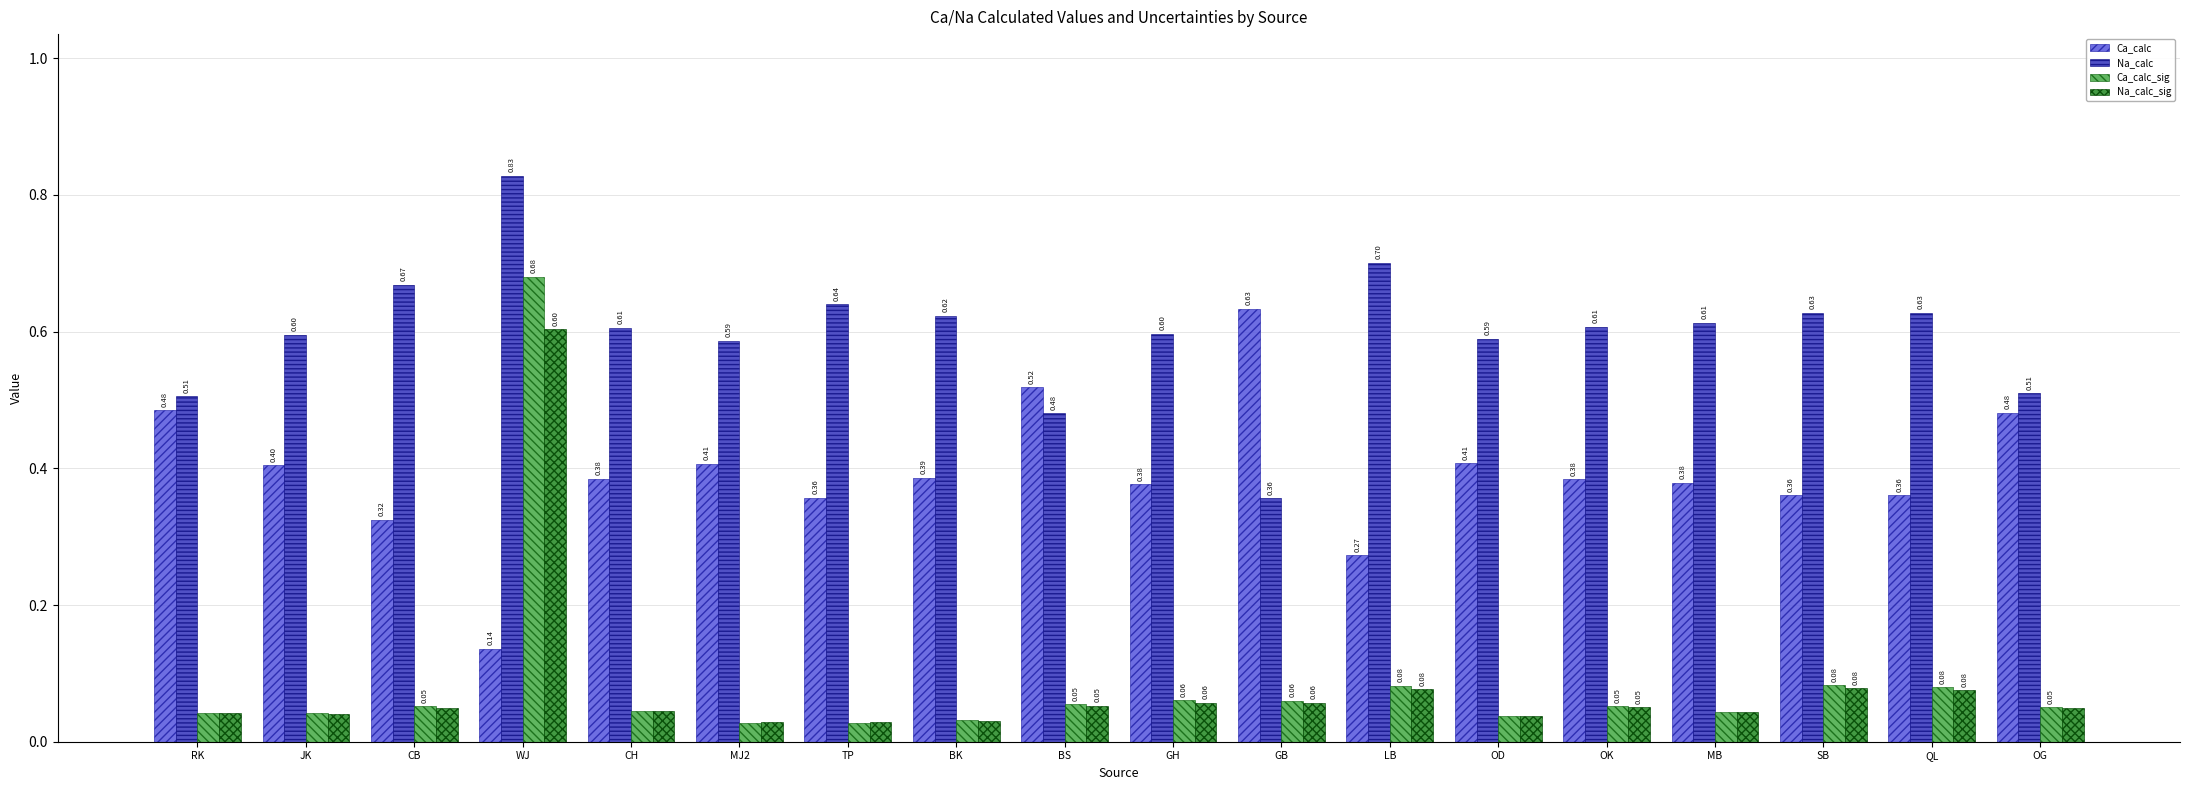

Rank the series by their maximum value, from highest to lowest.

Na_calc, Ca_calc_sig, Ca_calc, Na_calc_sig